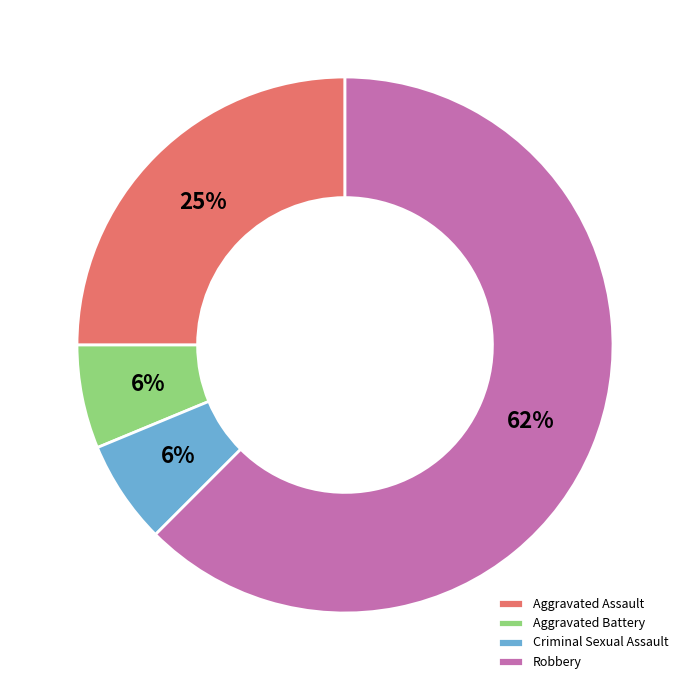

Approximately how many times larger is the value at Robbery compared to Aggravated Assault?

2.5